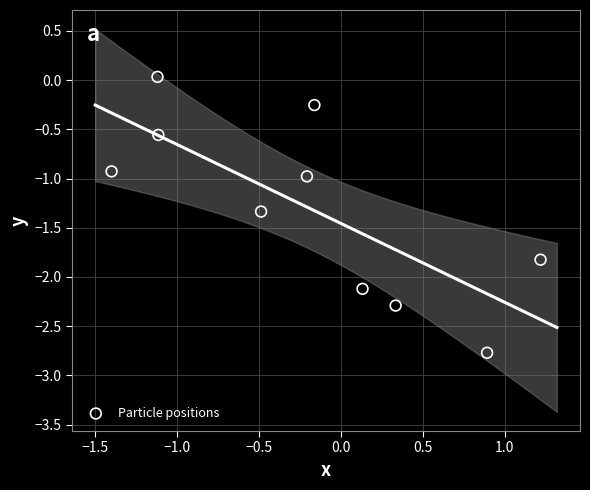

What is the range of Y values (max minus min)?

2.8